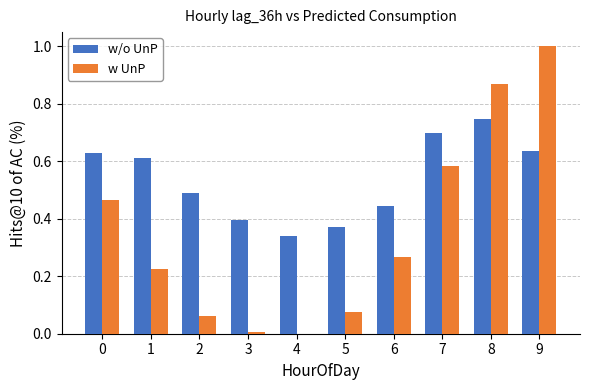

What is the total value across all series at 9?

1.6